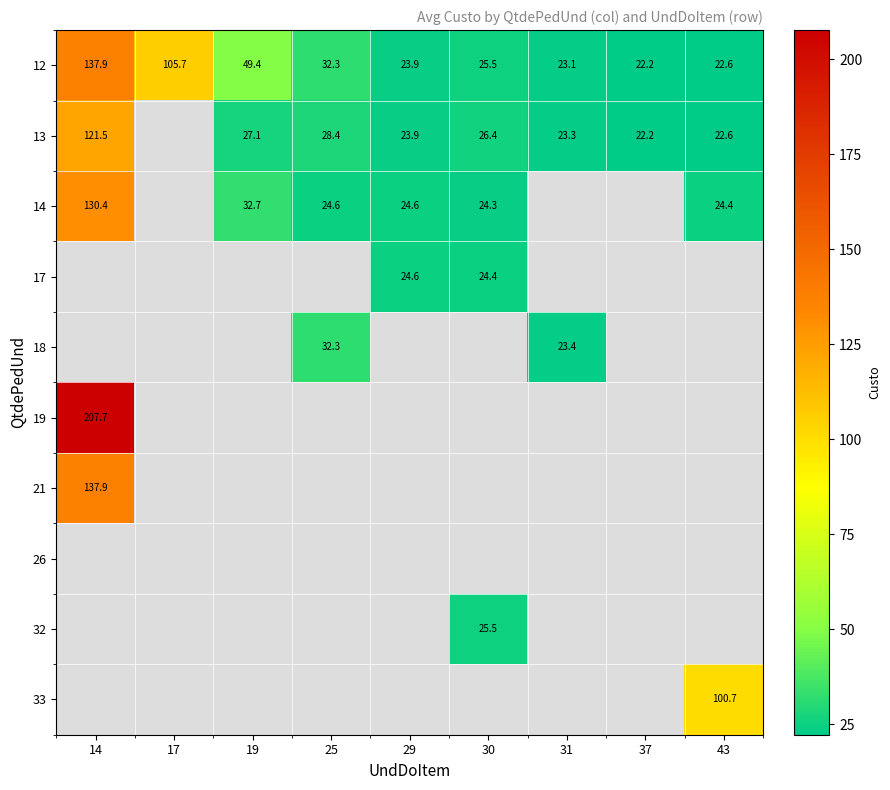

Which has a higher value, 29 or 25?

25